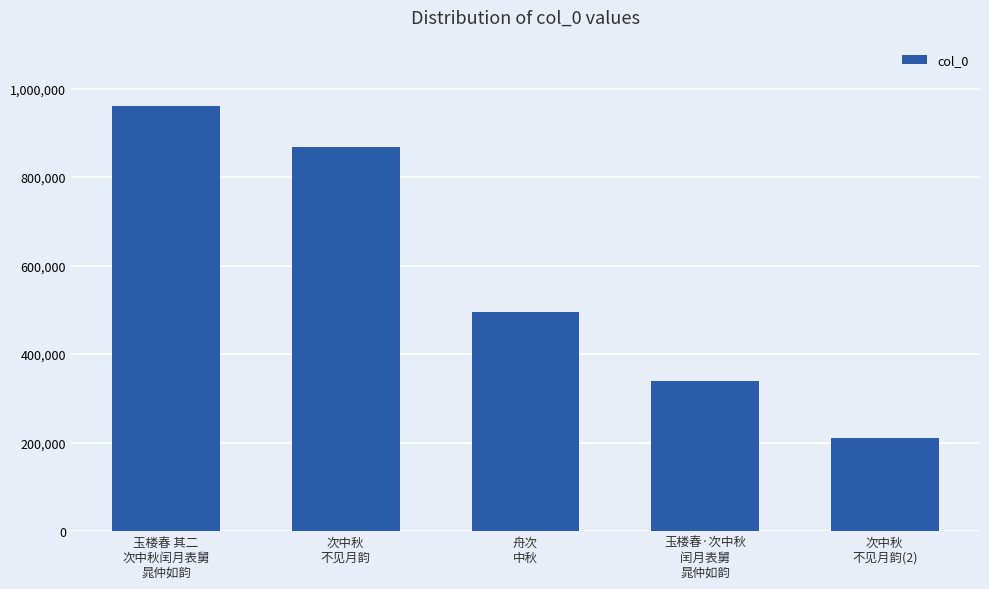

Which category has the lowest value across all series?

次中秋
不见月韵(2)